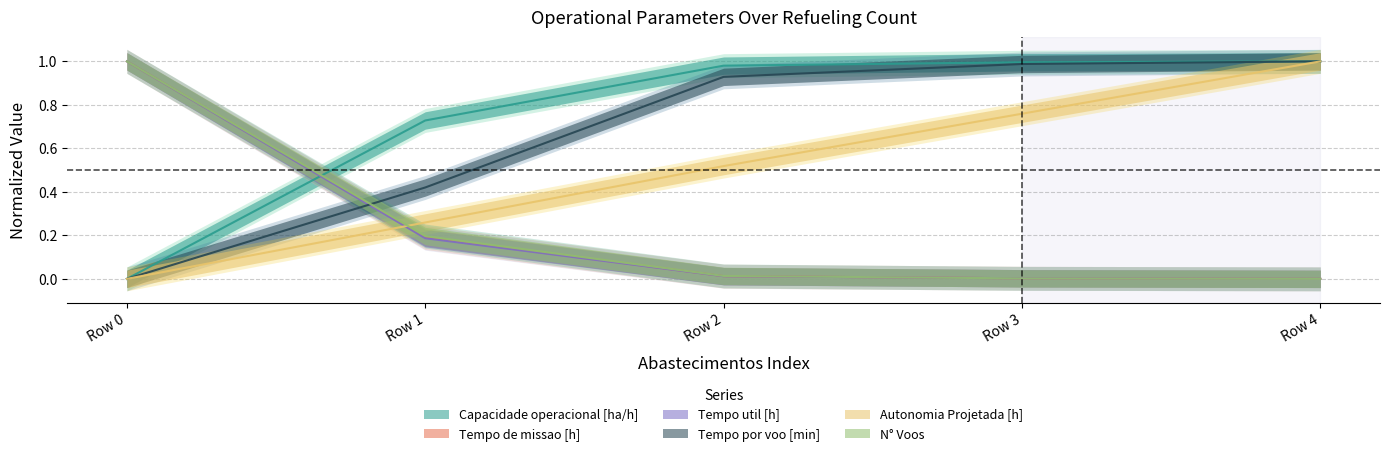

Which series has the largest range (max minus min)?

Capacidade operacional [ha/h]